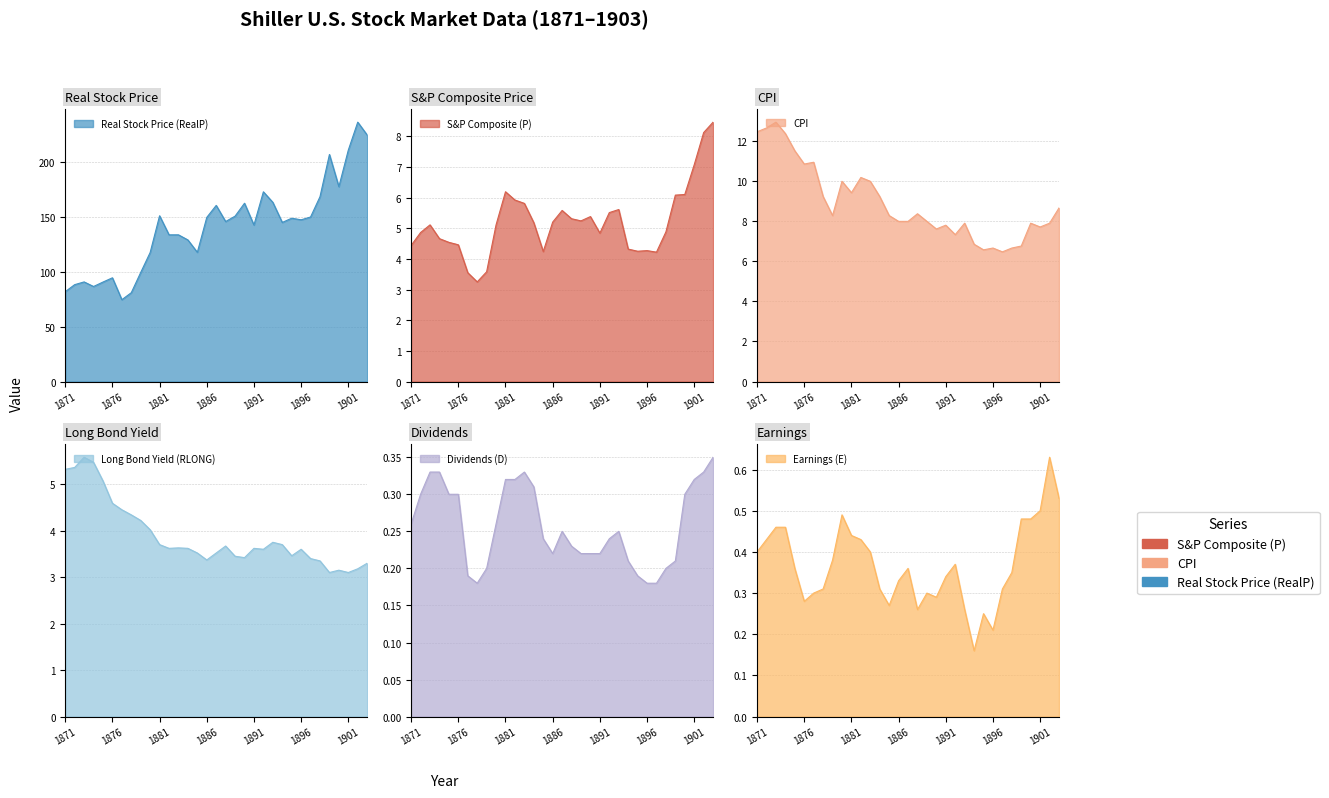

True or false: Real Stock Price (RealP) and S&P Composite (P) cross at least once.

False